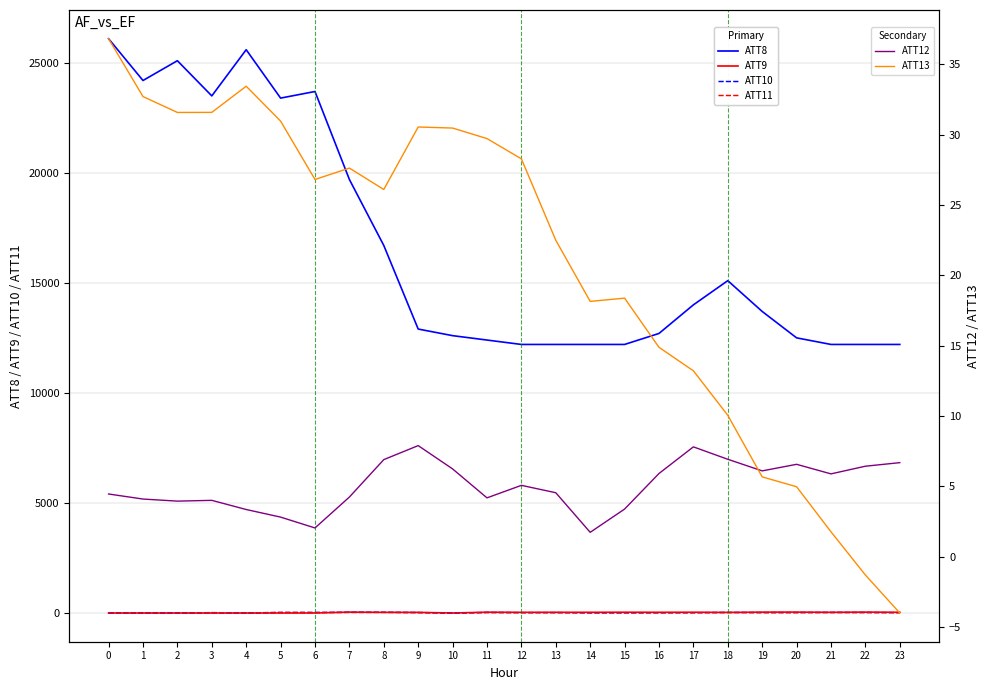

How many categories are shown in the chart?

24